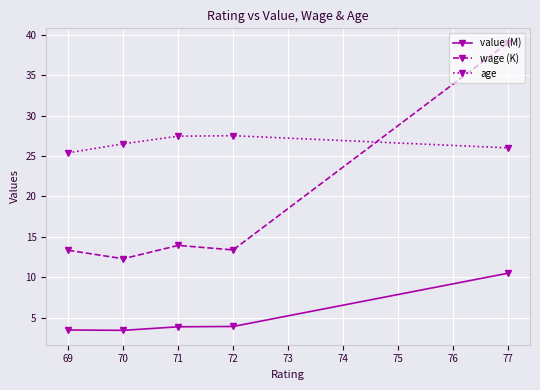

What is the value of the wage (K) point at the 2nd from the left?

12.3